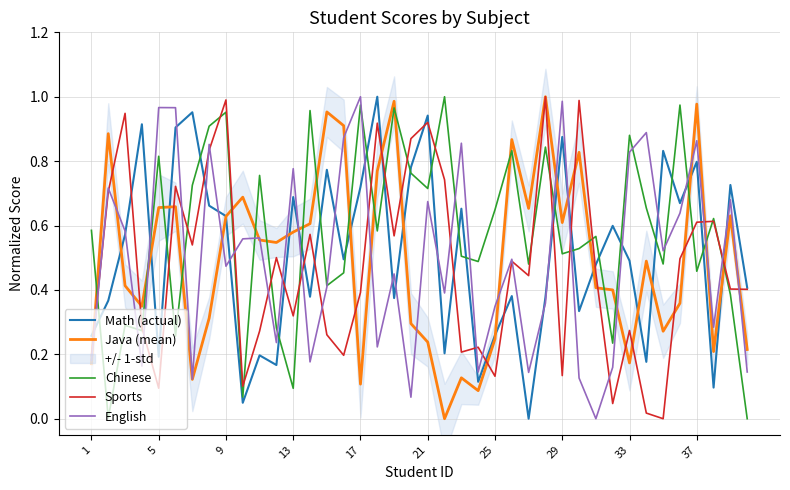

Is it true that Sports equals 0.5 at 21?

False